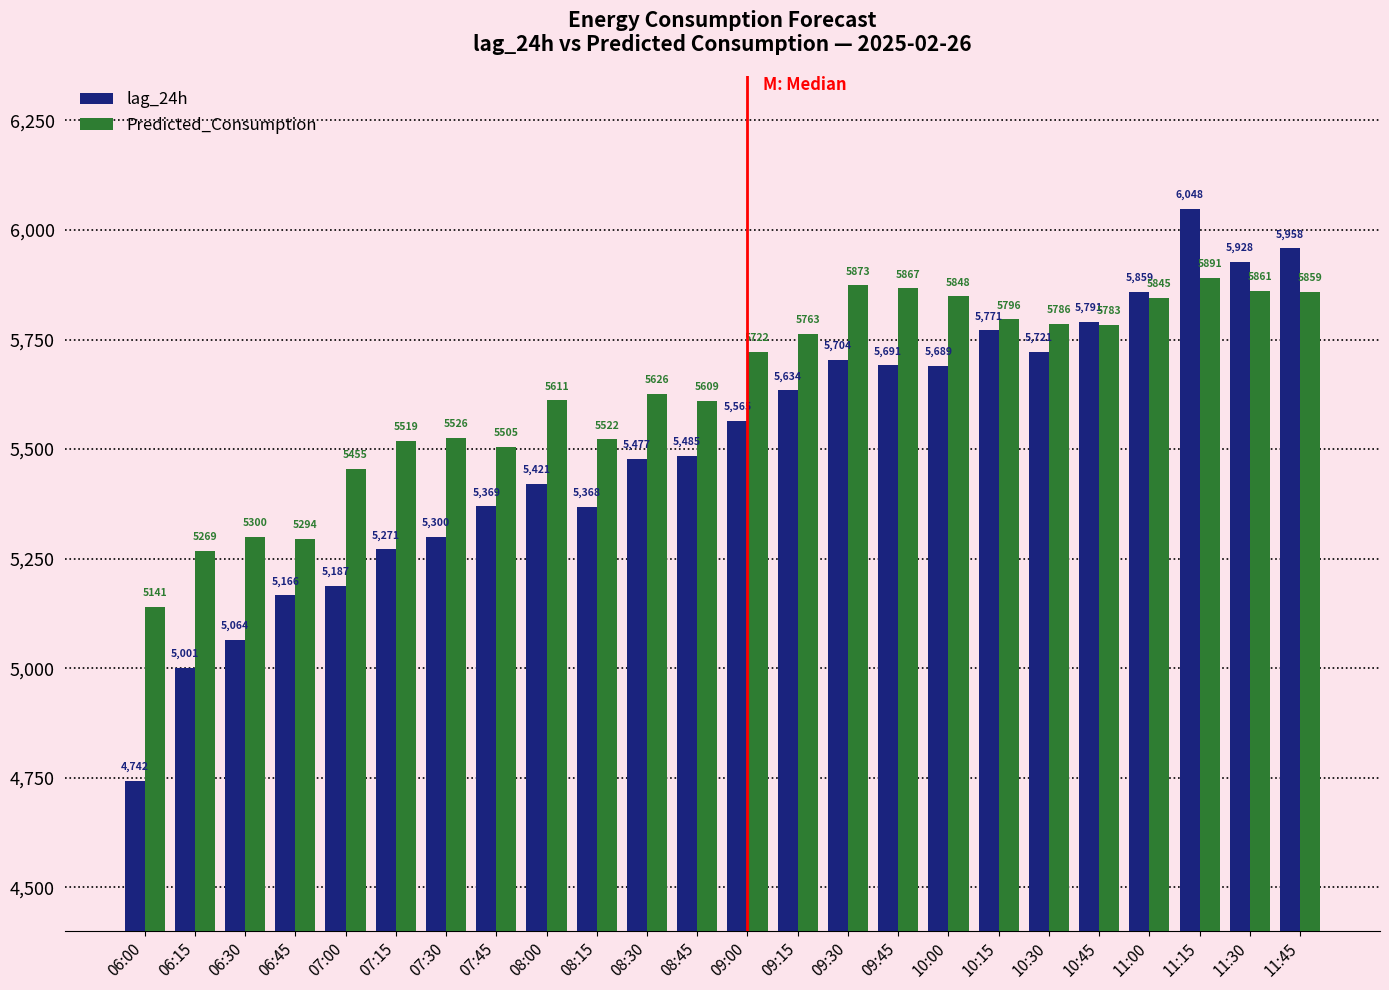

Read the Predicted_Consumption value at 06:00.

5140.6